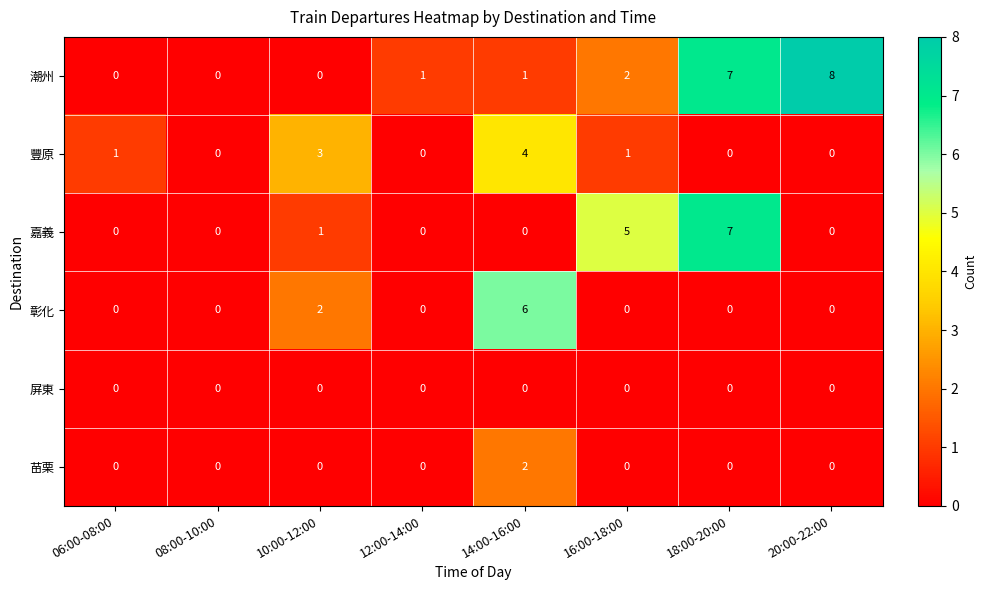

Which series changed the most between 10:00-12:00 and 16:00-18:00?

嘉義